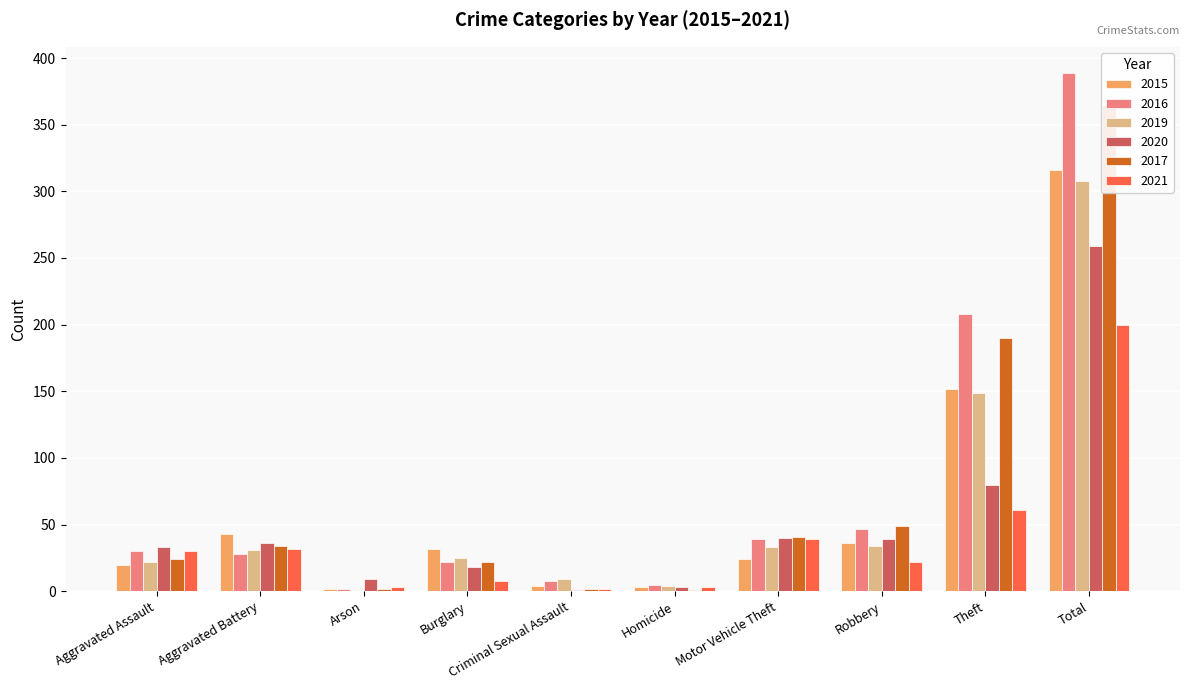

Is the value of 2017 at Aggravated Battery greater than the value of 2016 at Theft?

No